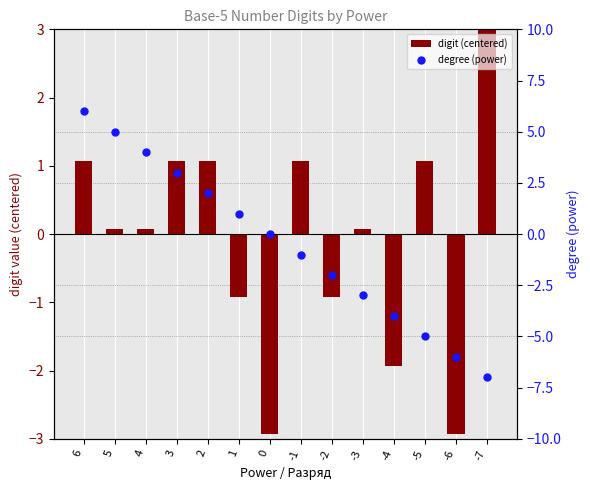

Is the value of degree (power) at 6 greater than the value of digit (centered) at 3?

Yes